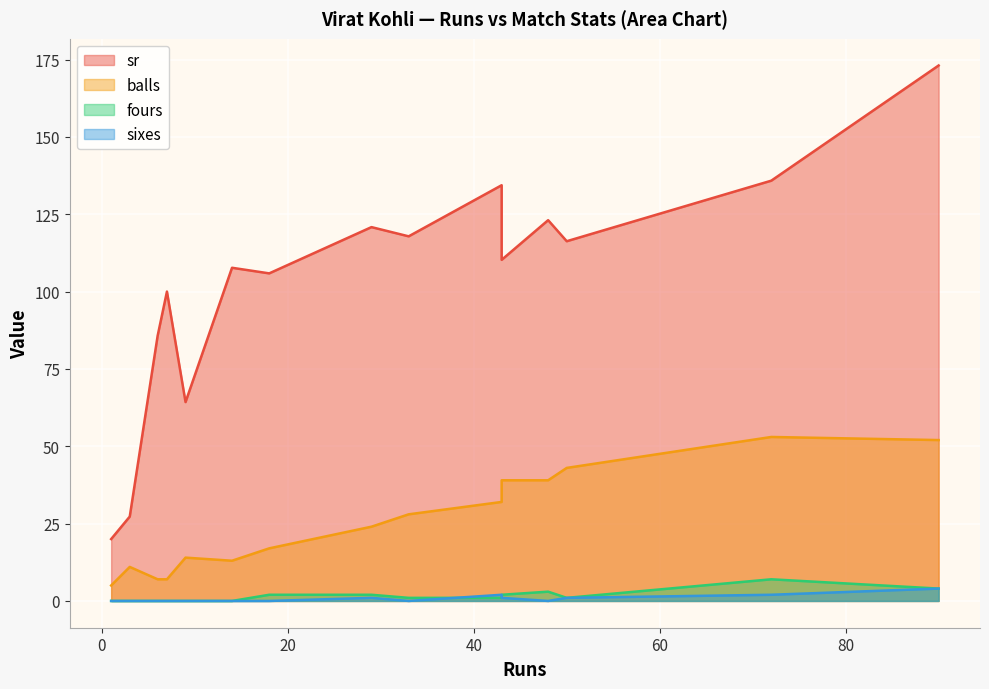

Is it true that sixes equals -2.3 at 1?

False